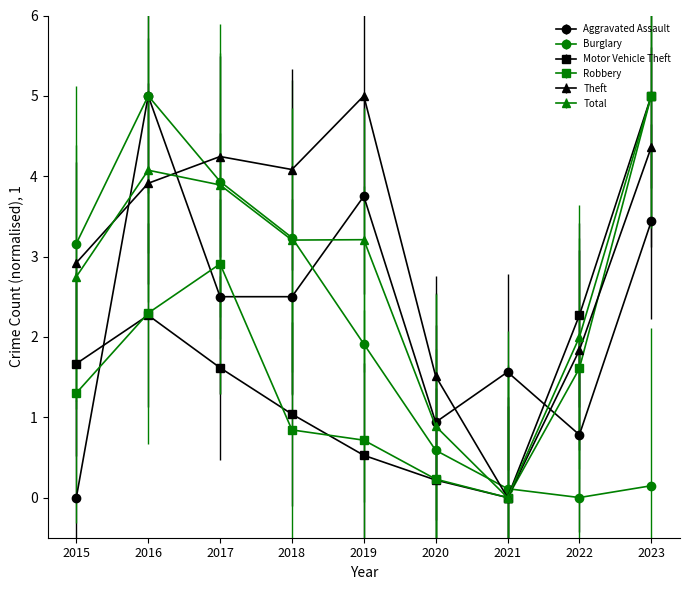

What is the value of the Total point at the 1st from the left?

2.7